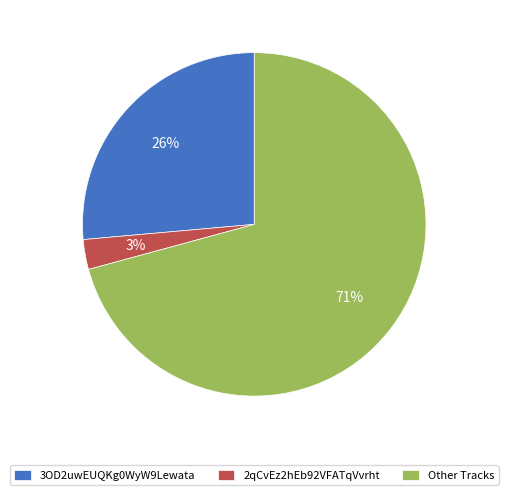

Combined, do 3OD2uwEUQKg0WyW9Lewata and Other Tracks account for over 50%?

Yes